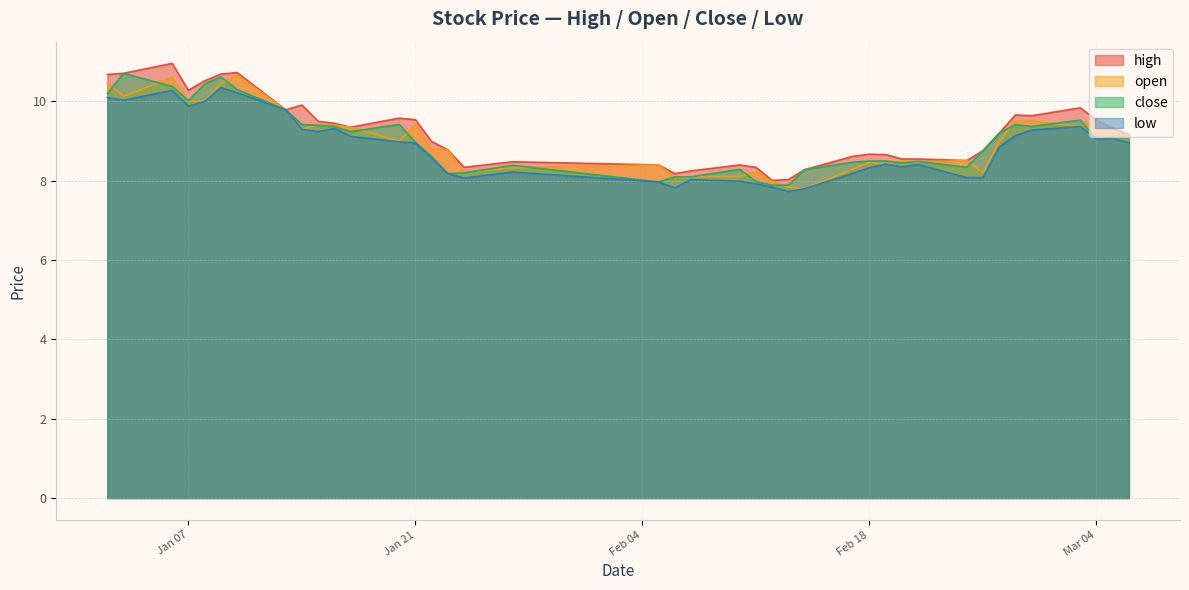

At which category is the sum across all series the highest?

2025-01-06